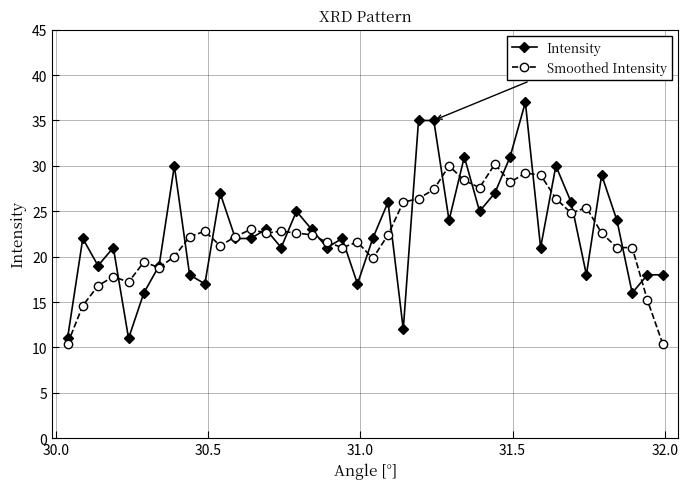

What are all the series names shown in the legend?

Intensity, Smoothed Intensity